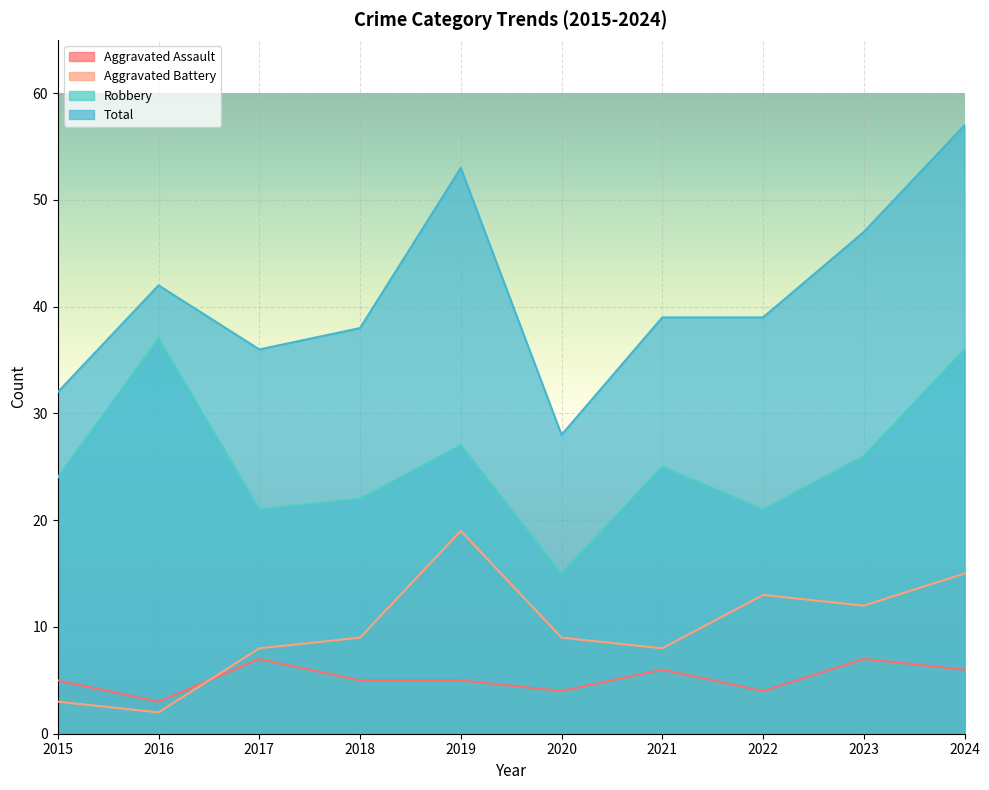

Reading right to left, transcribe all the data shown in this chart.

Aggravated Assault: 6	7	4	6	4	5	5	7	3	5
Aggravated Battery: 15	12	13	8	9	19	9	8	2	3
Robbery: 36	26	21	25	15	27	22	21	37	24
Total: 57	47	39	39	28	53	38	36	42	32